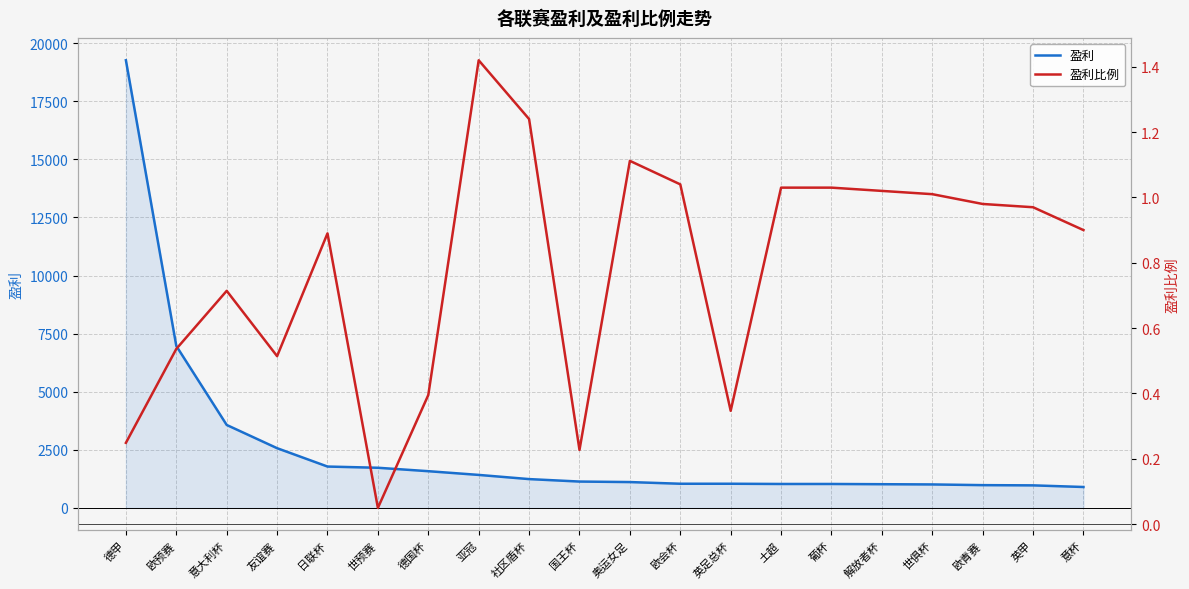

At which label does 盈利 first exceed 1134?

德甲